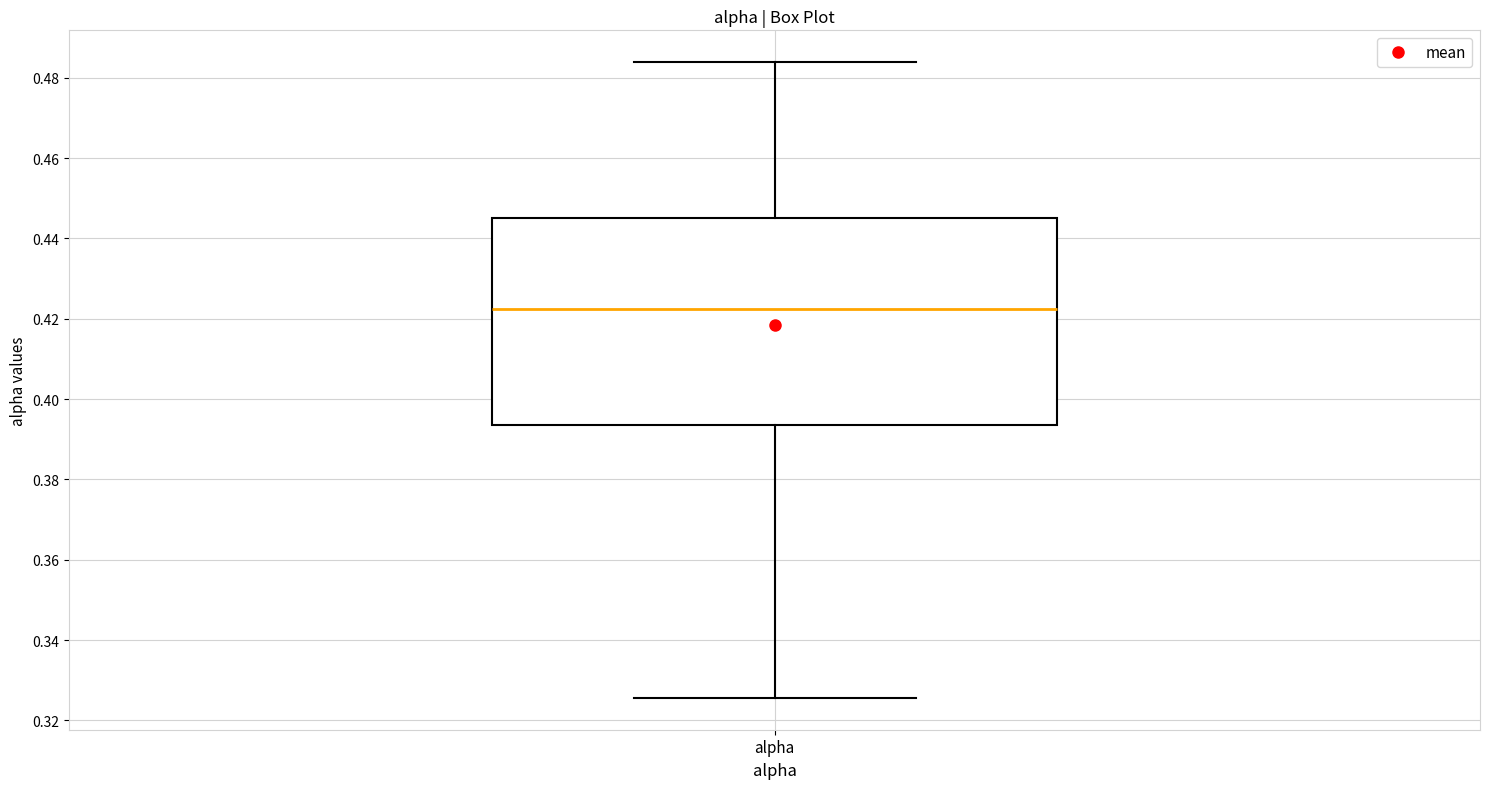

Where does the lower whisker of the box for alpha end on the y-axis? The values are not printed on the chart, so give them approximately, as read against the axis.

0.326